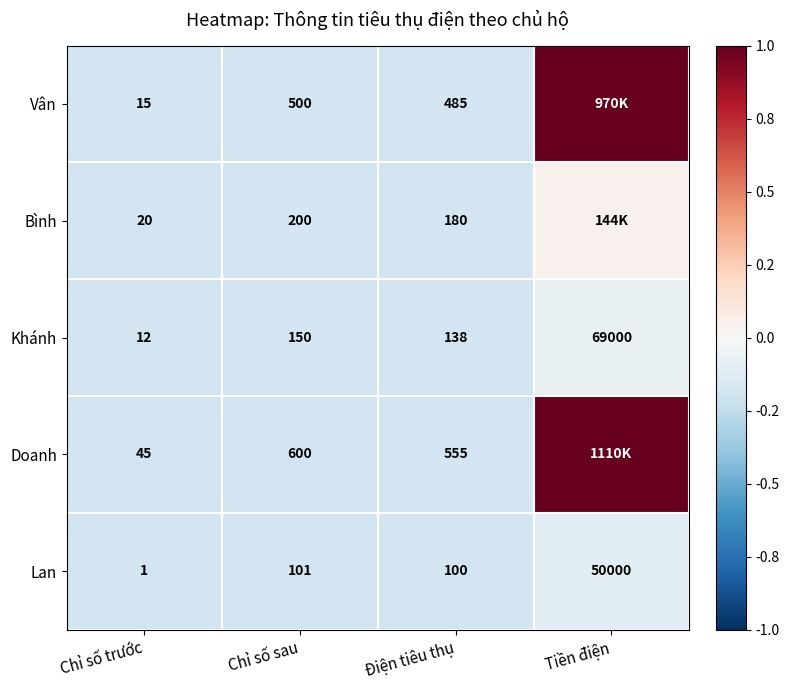

Which series changed the most between Chỉ số trước and Chỉ số sau?

Doanh